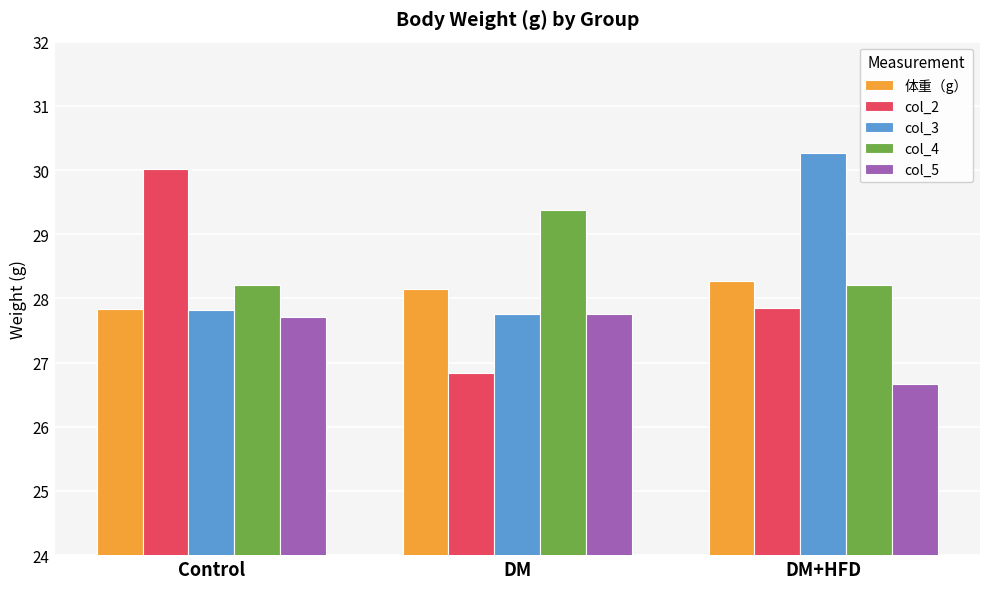

The value of col_4 at DM is 29.4. True or false?

True